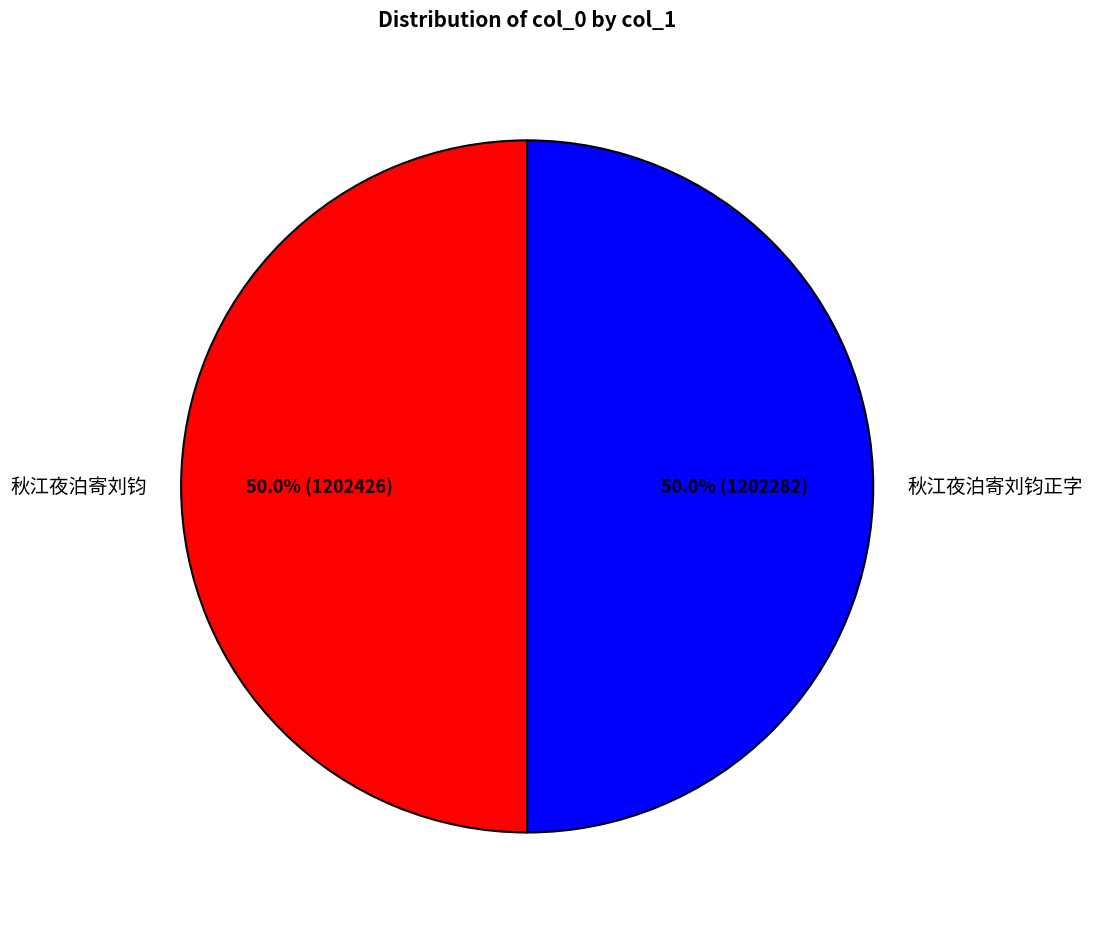

Do 秋江夜泊寄刘钧正字 and 秋江夜泊寄刘钧 together represent more than half of the pie?

Yes